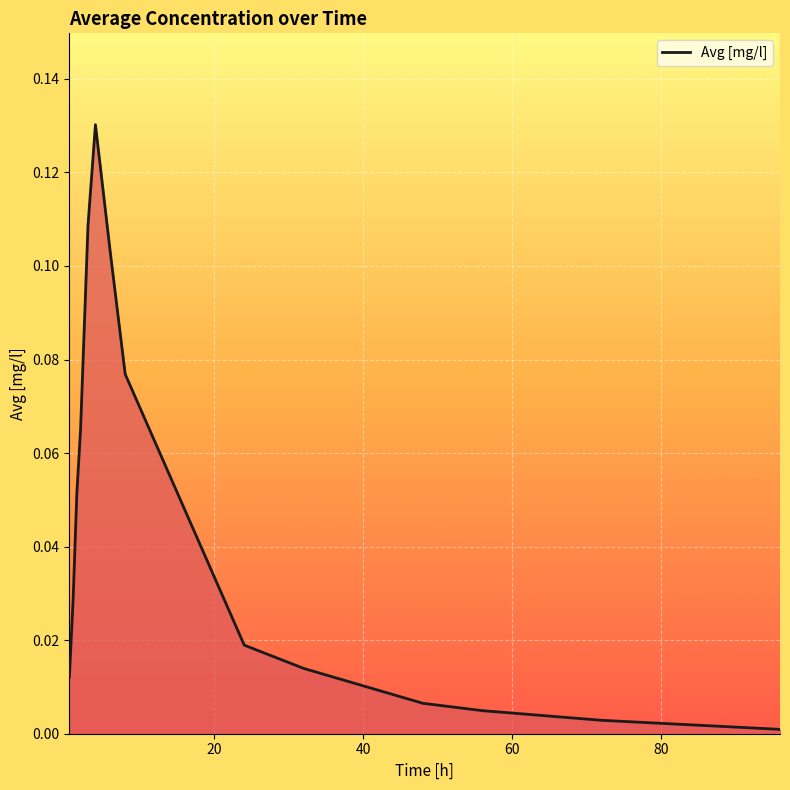

Reading left to right, extract all data points from this chart.

0.0	0.0	0.1	0.1	0.1	0.1	0.1	0.1	0.0	0.0	0.0	0.0	0.0	0.0